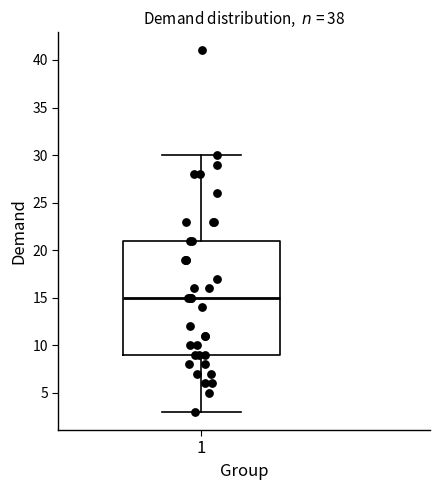

Read this box plot against the y-axis: the position of the median line, the range covered by the box, and the ends of both whiskers. The values are not printed on the chart, so give them approximately, as read against the axis.

median 15, box 9 to 21, whiskers 3 to 30